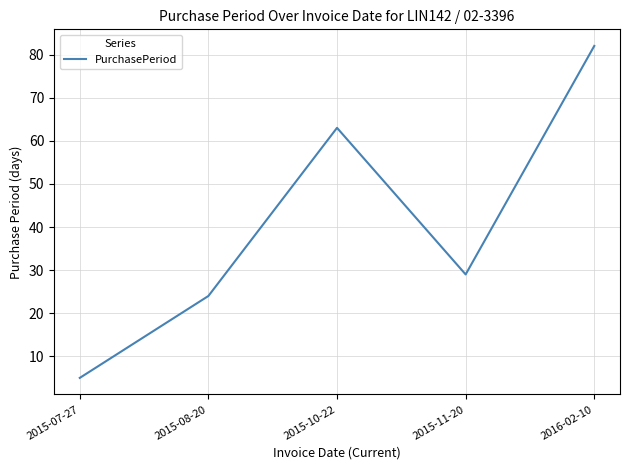

Which label corresponds to the largest value in the chart?

2016-02-10